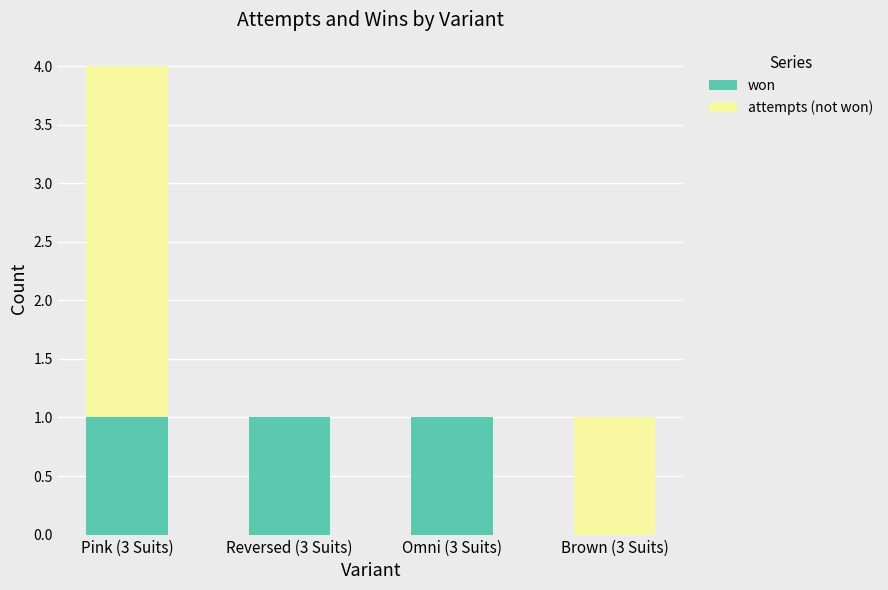

What are all the series names shown in the legend?

won, attempts (not won)